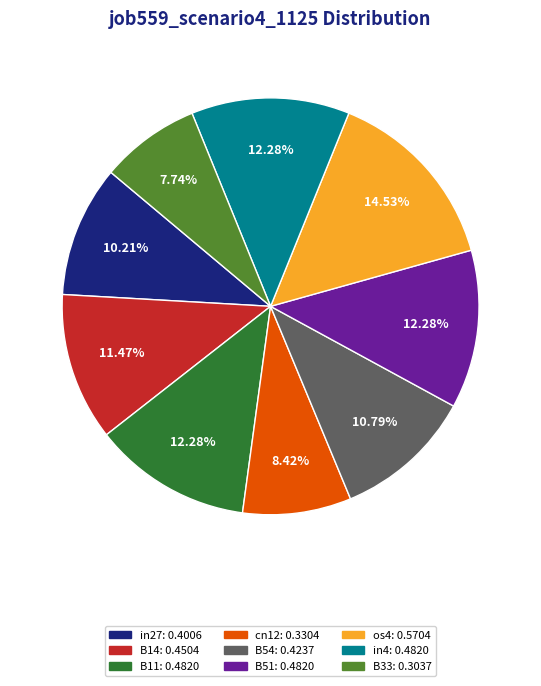

Which slice is the smallest?

B33